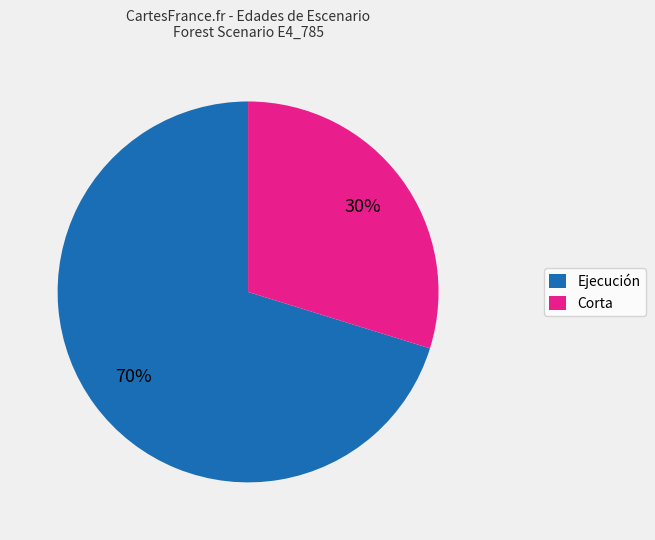

To the nearest percent, what is the average slice percentage?

50%